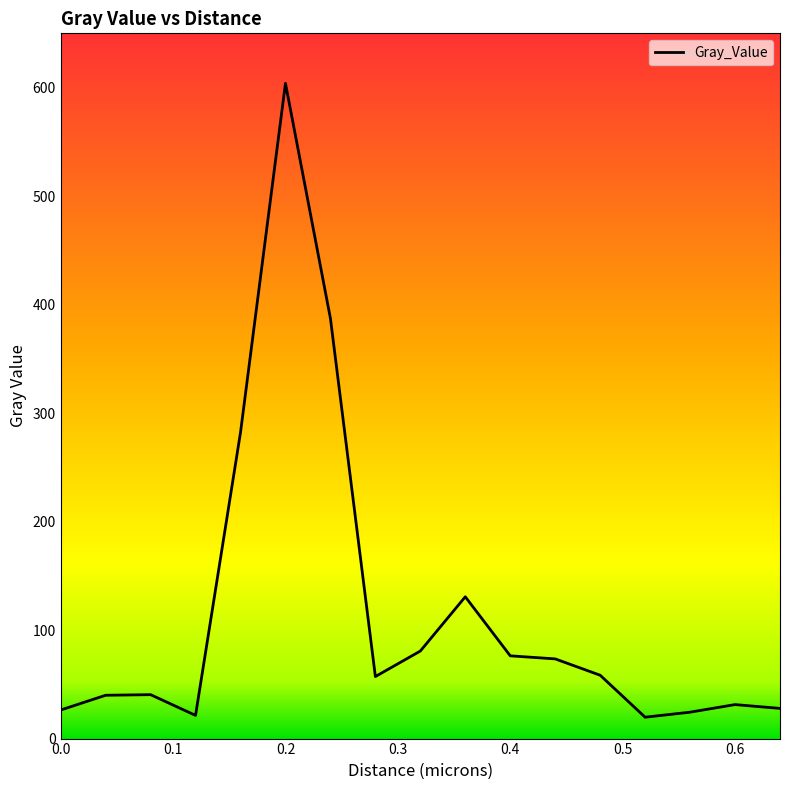

What is the maximum value shown in the chart?

603.9